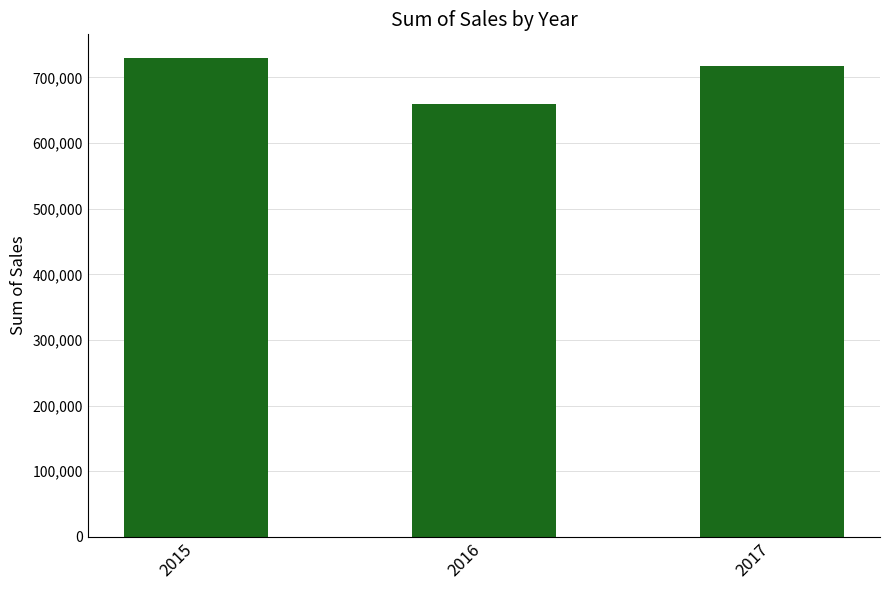

Where does the data first go above 718090?

2015